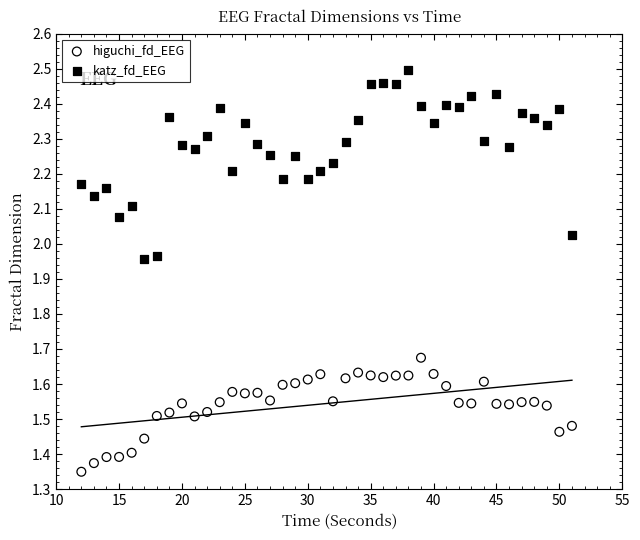

Which series contains the lowest Y value?

higuchi_fd_EEG